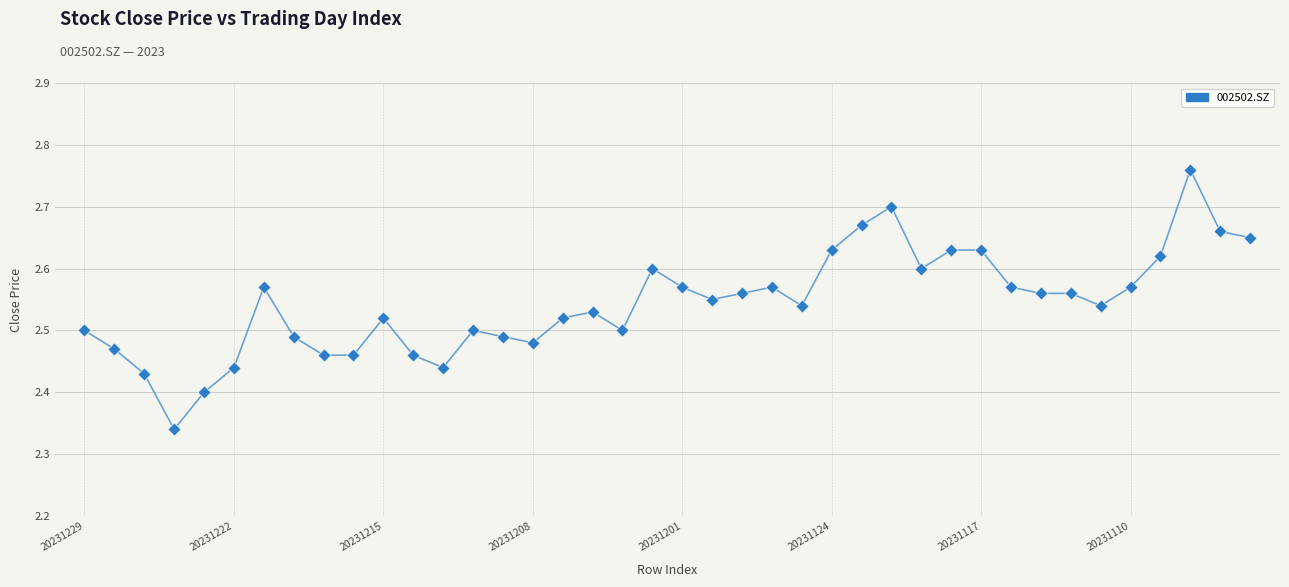

How many lines are shown in the chart?

1